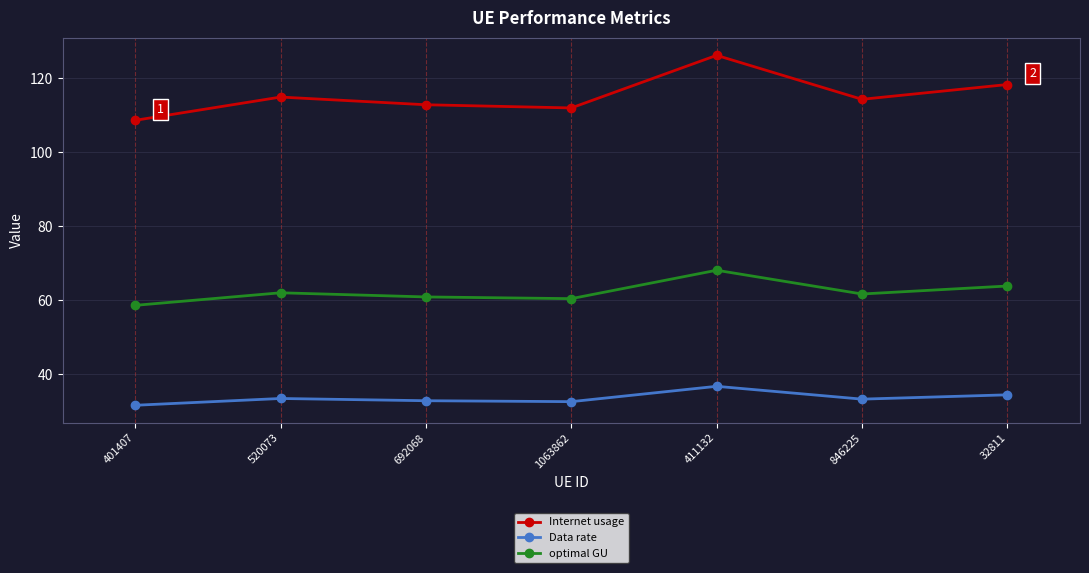

What is the label of the 6th point from the left?

846225